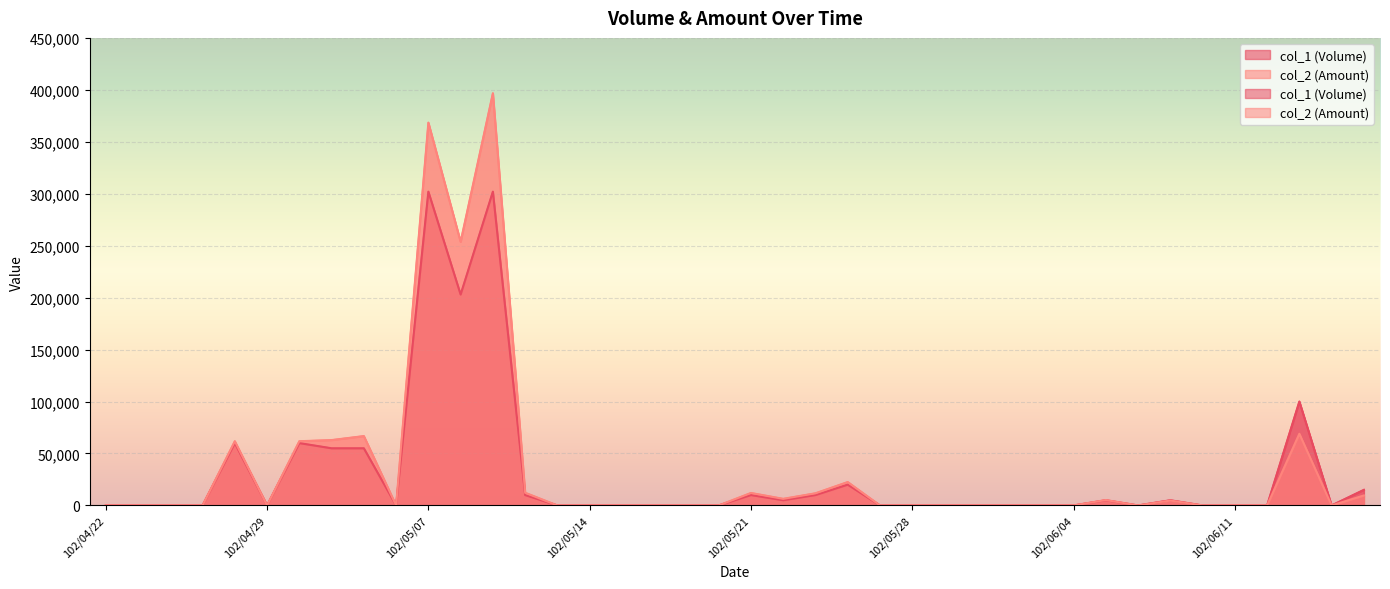

Count the number of categories in the chart.

40